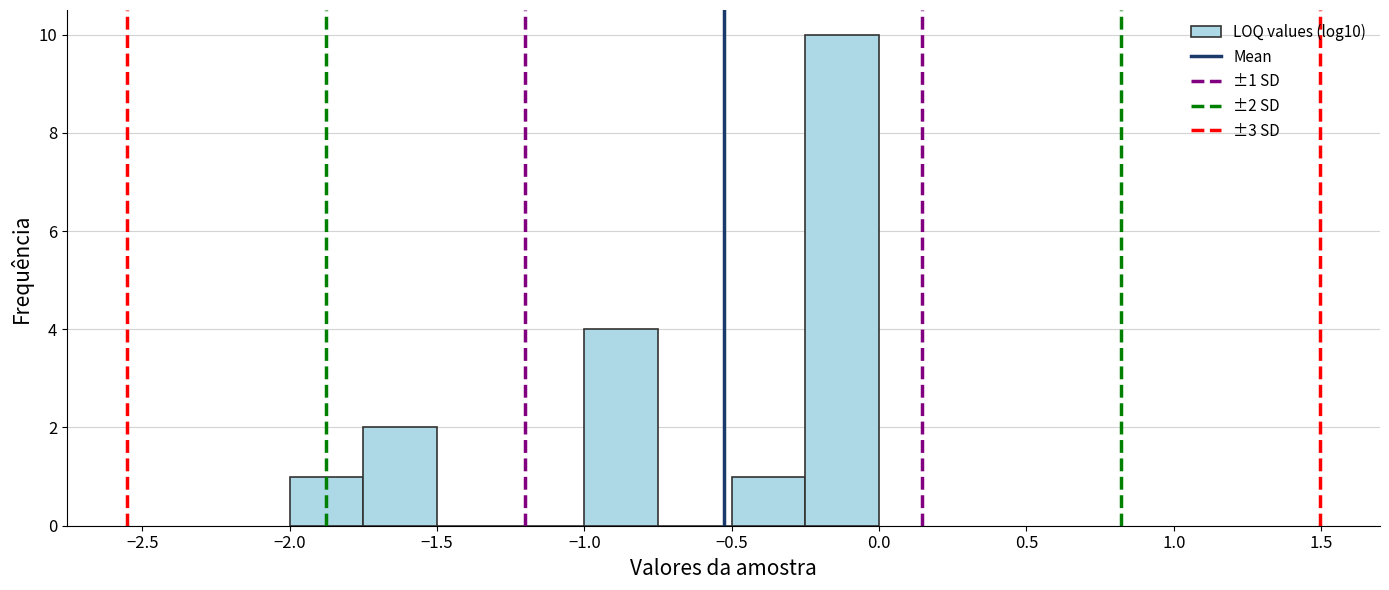

Which range on the x-axis has the tallest bar?

-0.25 to 0.00